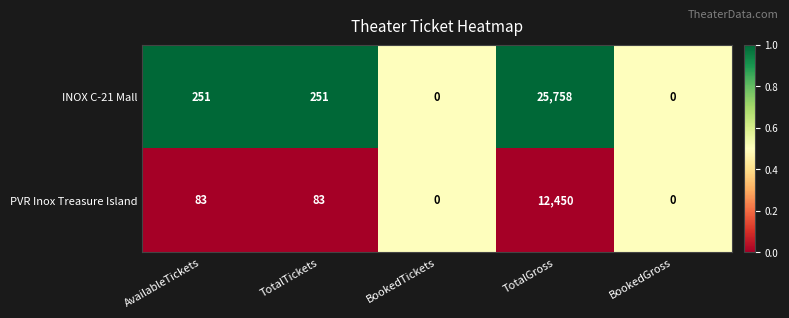

Which series changed the most between TotalGross and BookedGross?

INOX C-21 Mall